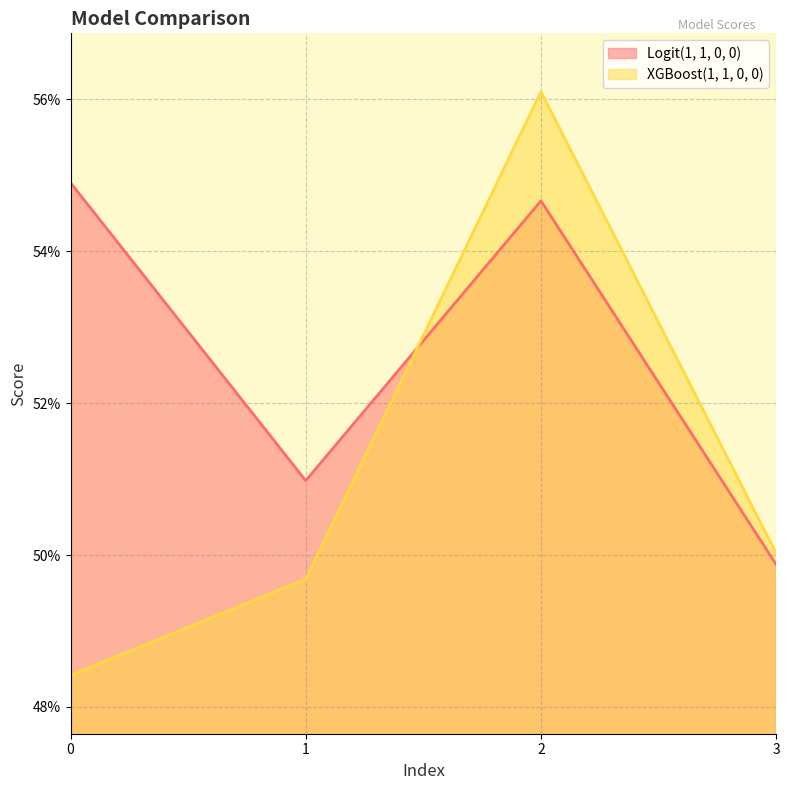

True or false: Logit(1, 1, 0, 0) and XGBoost(1, 1, 0, 0) intersect in this chart.

True